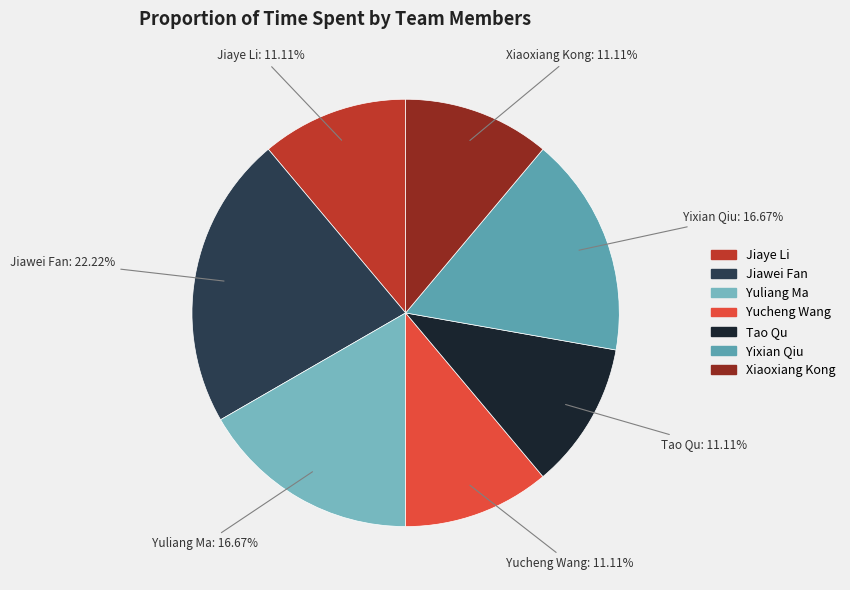

What is the ratio of the value at Tao Qu to the value at Jiaye Li?

1.0